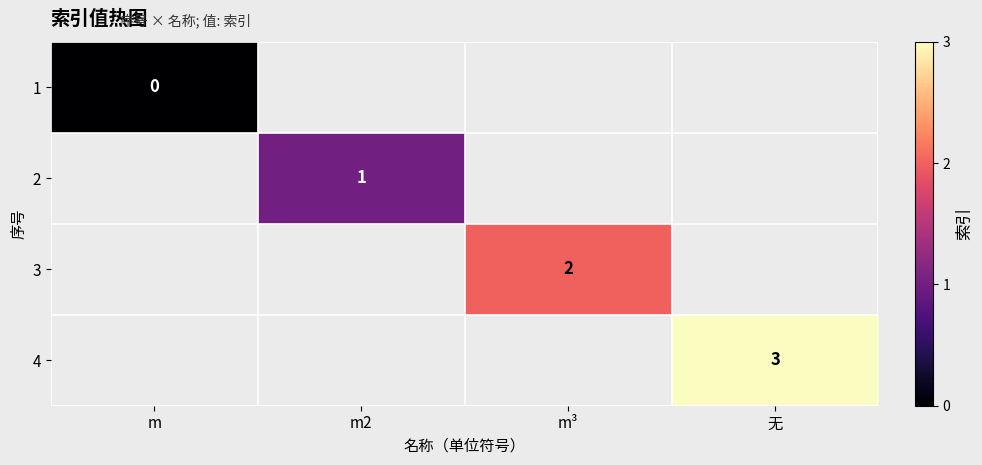

Is it true that 2 equals 1 at m2?

True